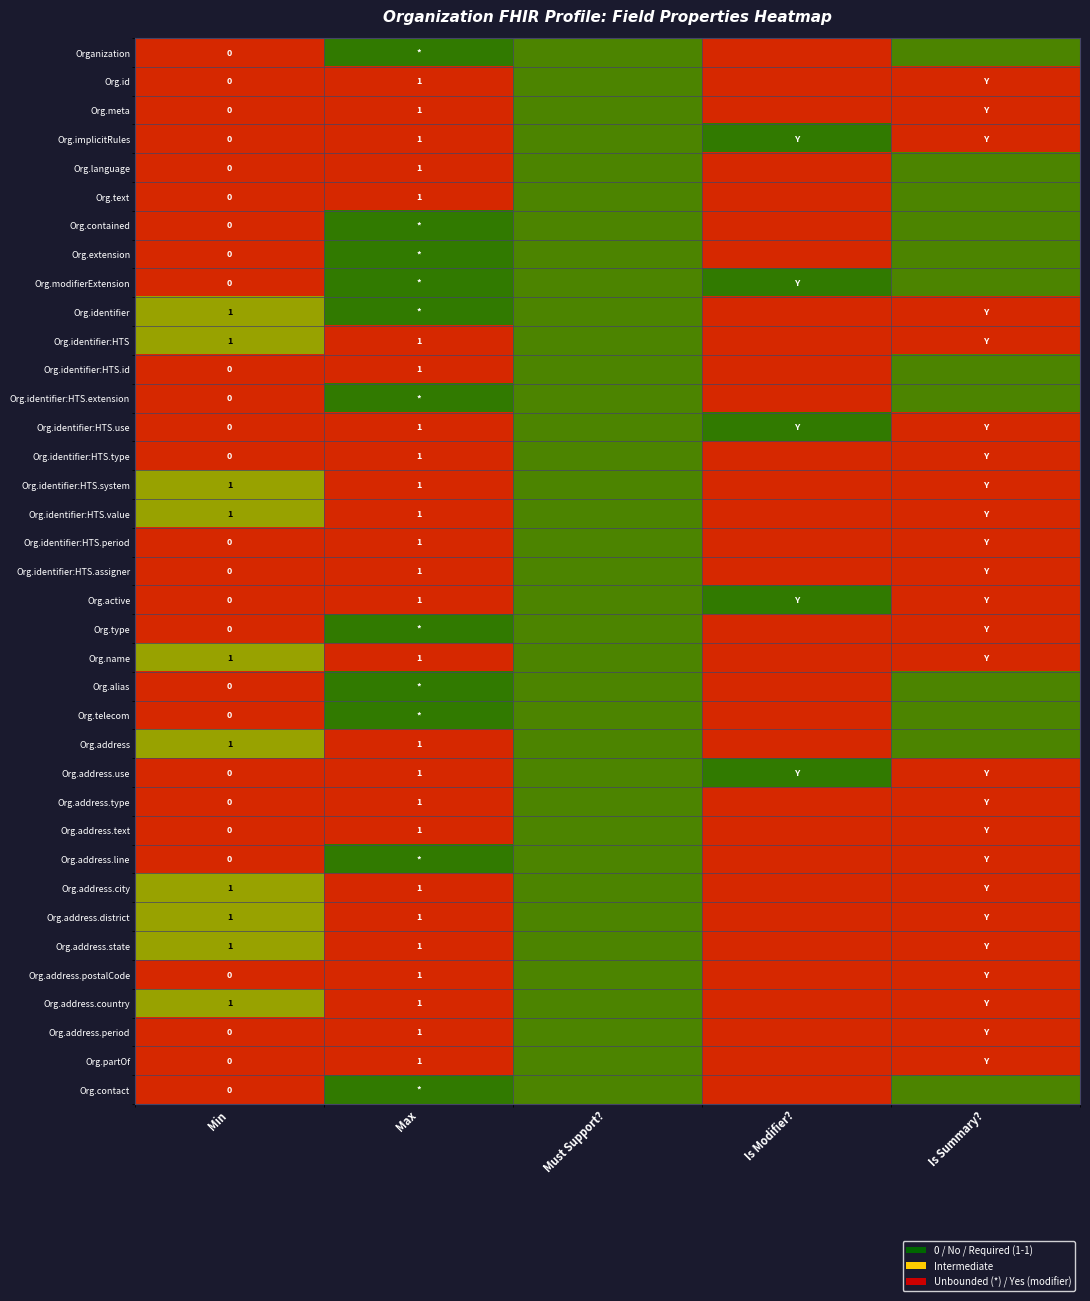

True or false: Org.address.city has a value of 0.8 at Must Support?.

True